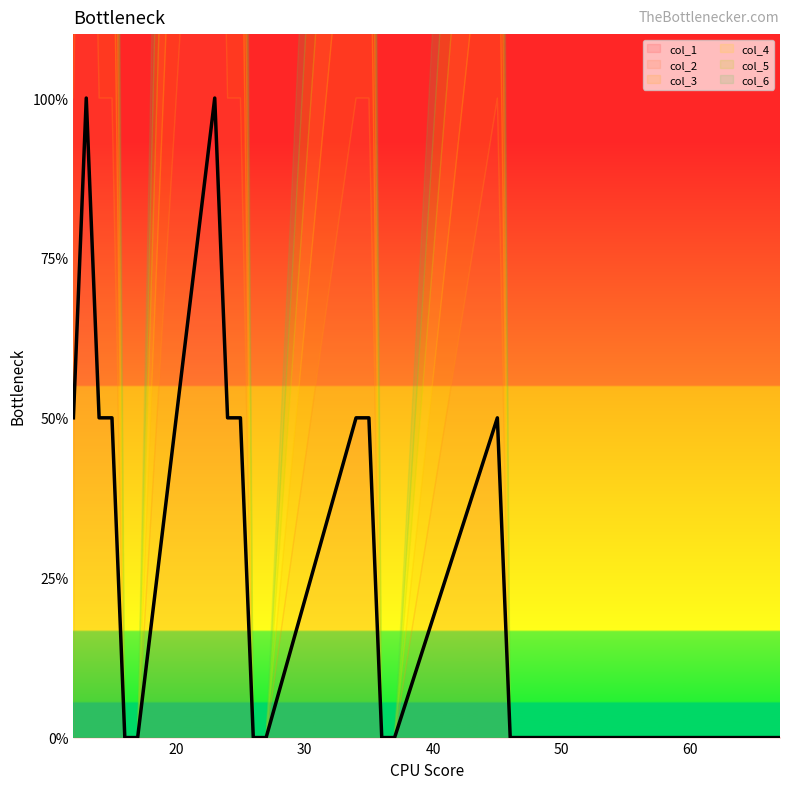

List the labels in order of col_5 value, smallest first.

16, 17, 26, 27, 36, 37, 46, 47, 56, 57, 67, 12, 14, 15, 24, 25, 34, 35, 45, 13, 23